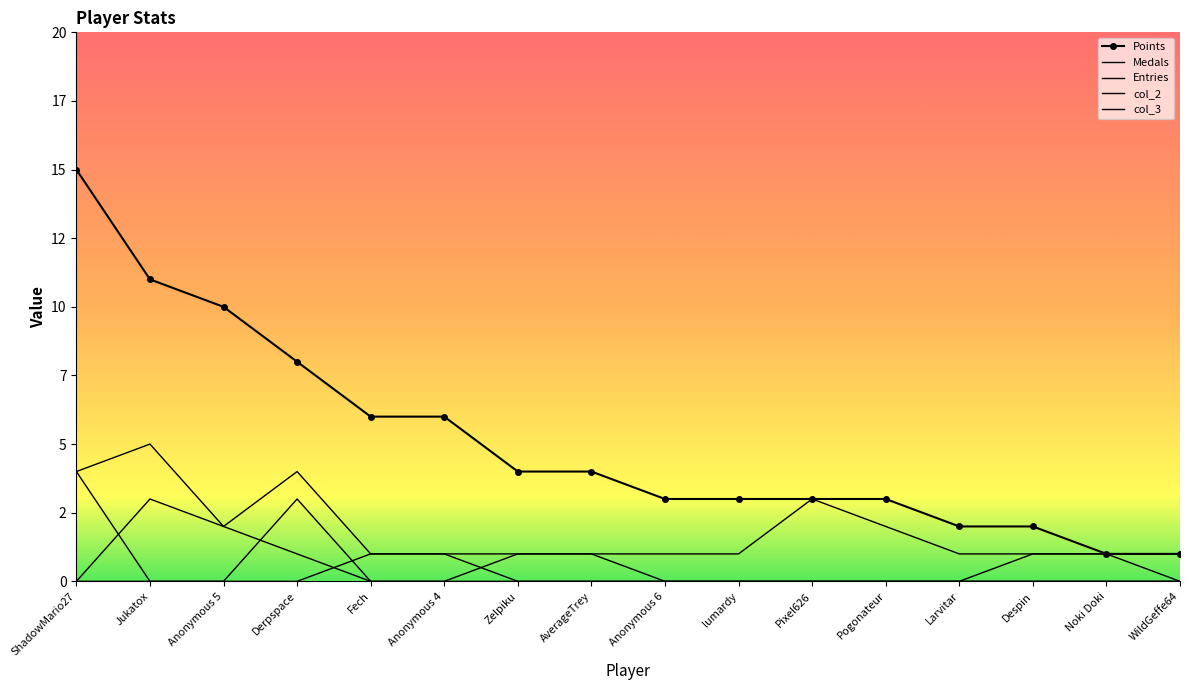

Reading left to right, list all the values displayed in this chart.

Points: 15	11	10	8	6	6	4	4	3	3	3	3	2	2	1	1
Medals: 4	0	0	0	1	1	0	0	0	0	0	0	0	1	1	0
Entries: 4	5	2	4	1	1	1	1	1	1	3	2	1	1	1	1
col_2: 0	3	2	1	0	0	0	0	0	0	0	0	0	0	0	0
col_3: 0	0	0	3	0	0	1	1	0	0	0	0	0	0	0	0